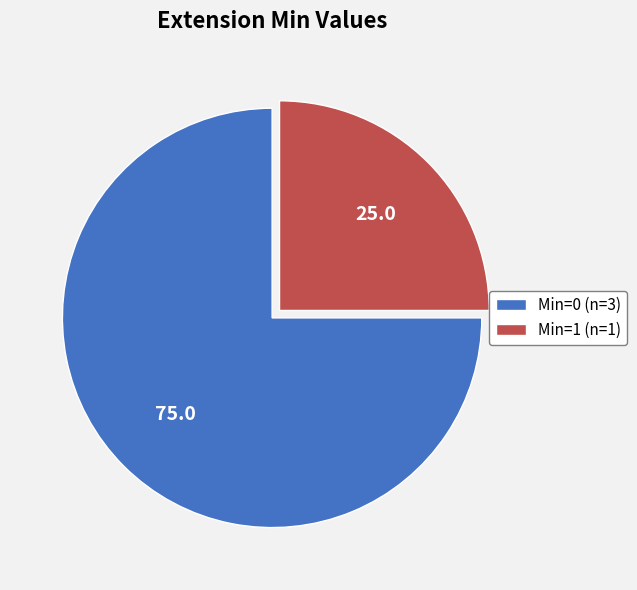

Combined, do Min=0 (n=3) and Min=1 (n=1) account for over 50%?

Yes